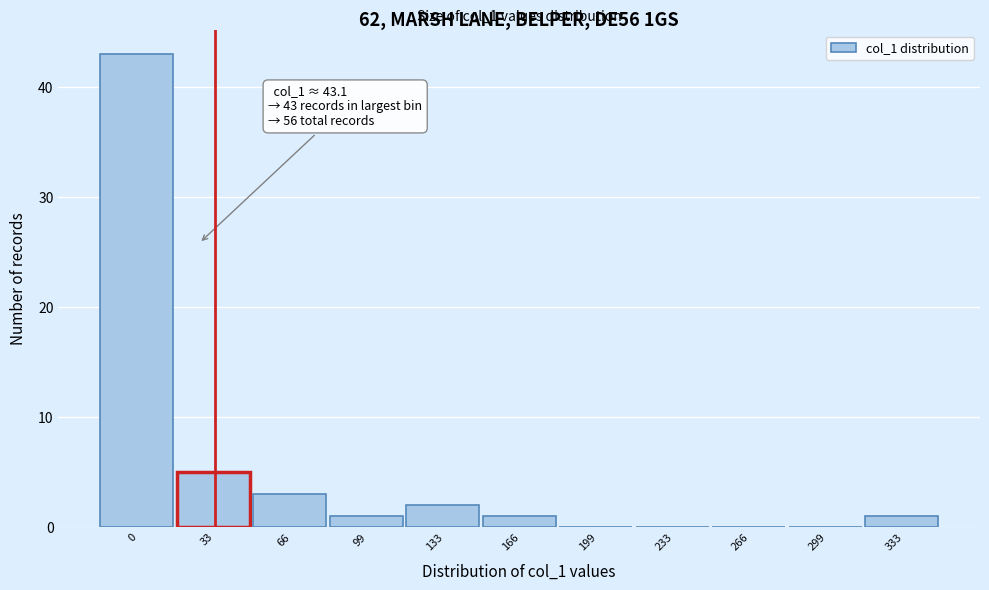

Reading left to right, what are all the values shown in this chart?

0=43	33=5	66=3	99=1	133=2	166=1	199=0	233=0	266=0	299=0	333=1